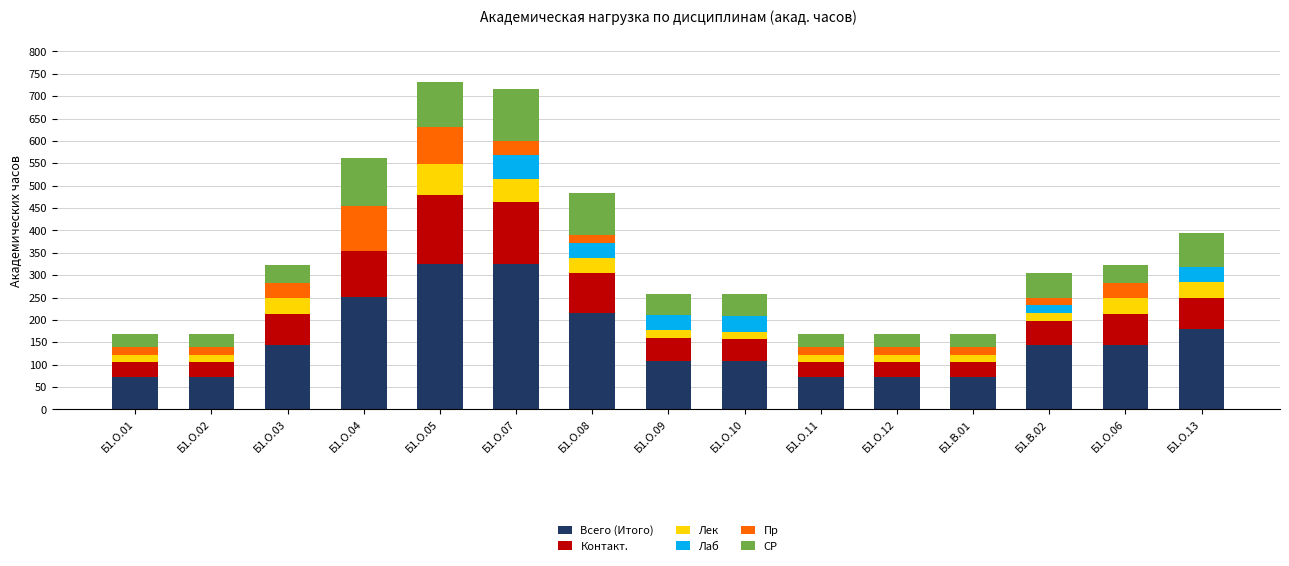

What is the maximum value for Всего (Итого)?

324